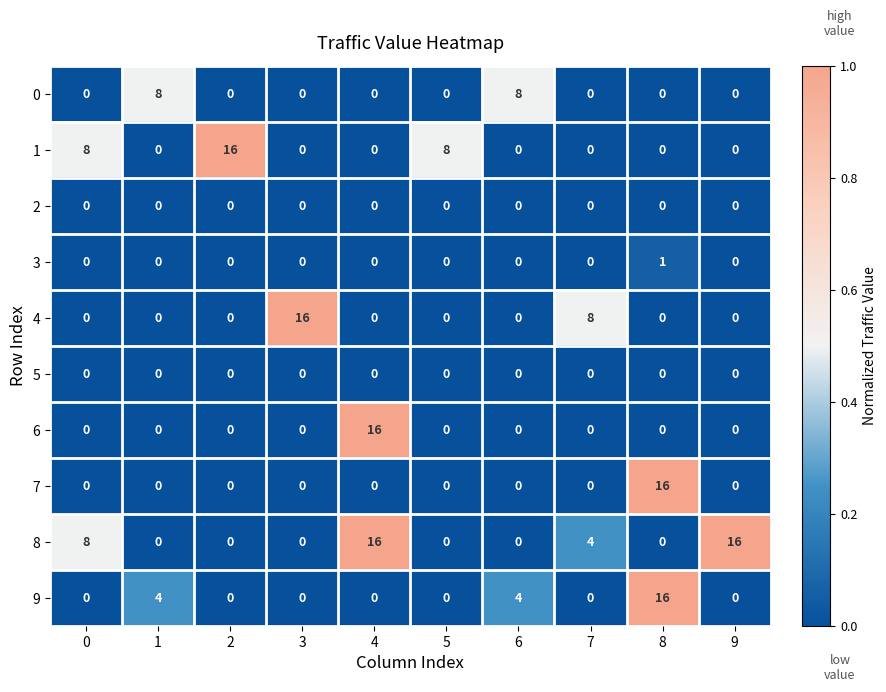

Which series changed the most between 6 and 9?

8